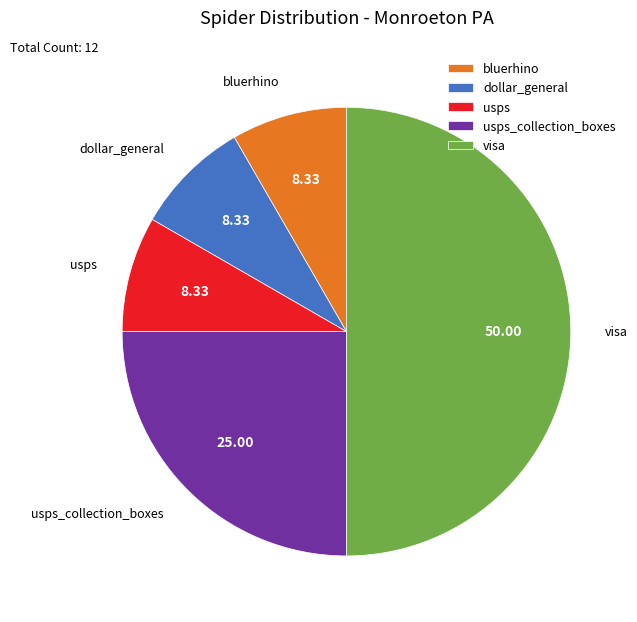

What is the largest slice in the pie chart?

visa